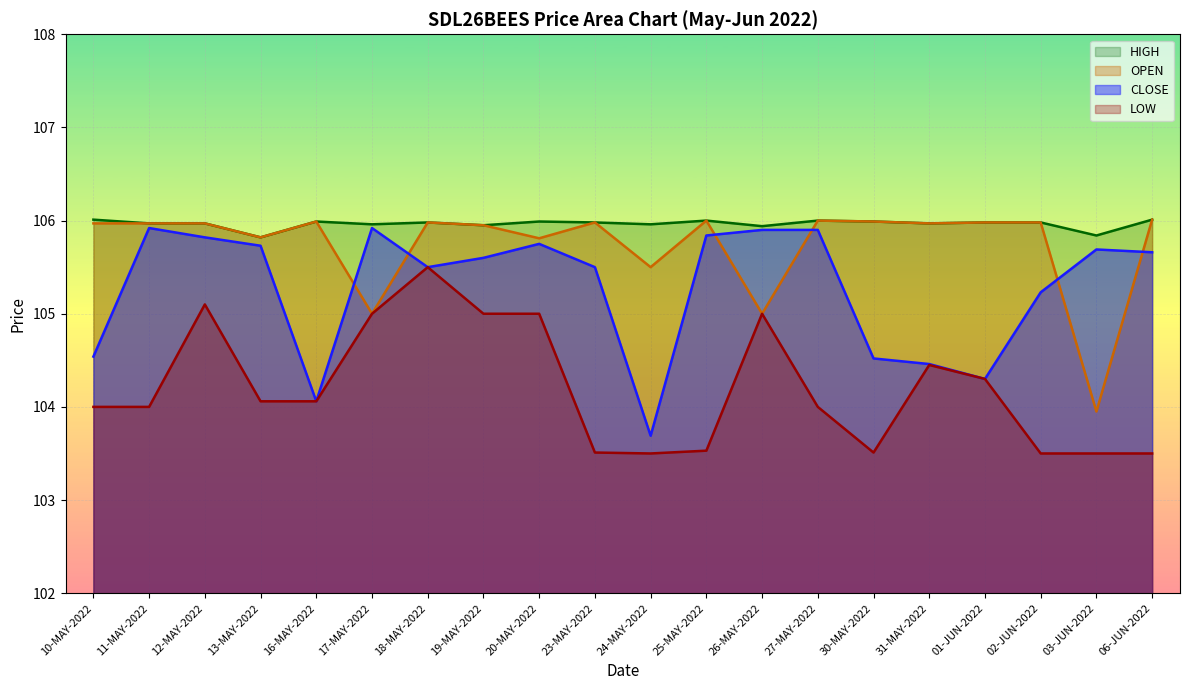

At which category does CLOSE reach its first local valley?

16-MAY-2022